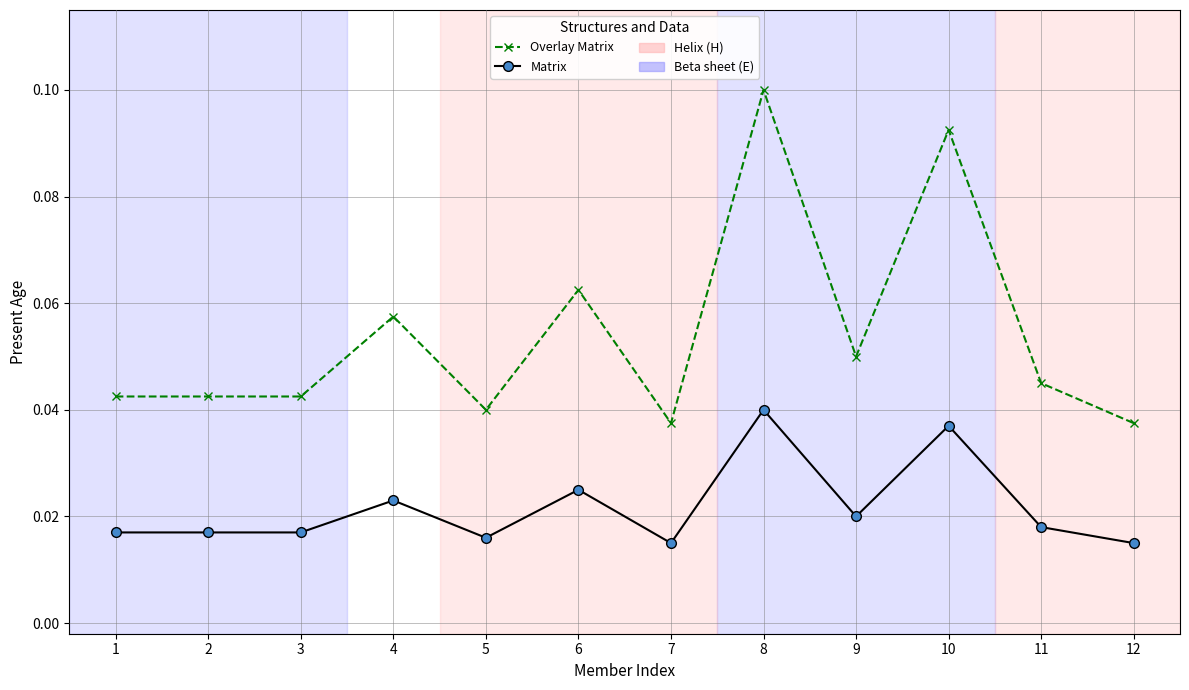

How many Matrix values are between 0 and 1?

12